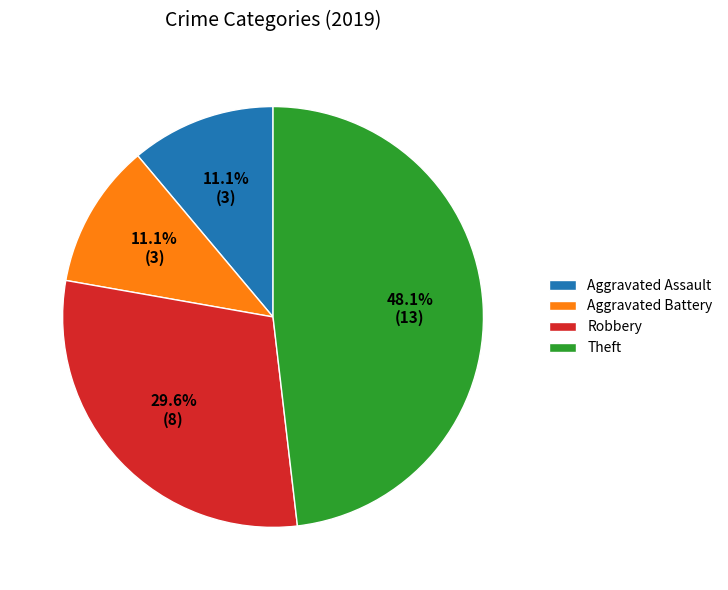

Is Aggravated Assault the majority of the pie?

No